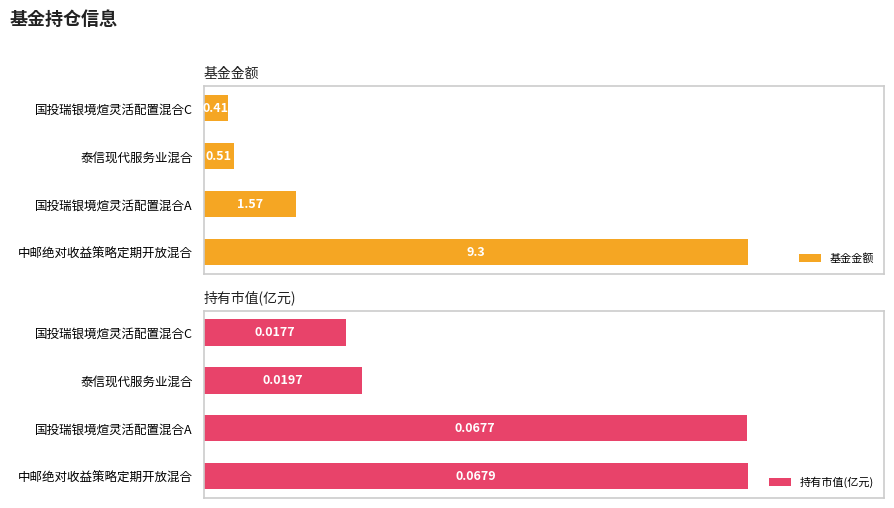

Are the bars grouped side by side (vs. stacked)?

Yes